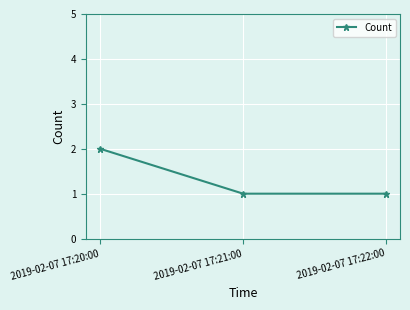

Which category has the highest value across all series?

2019-02-07 17:20:00